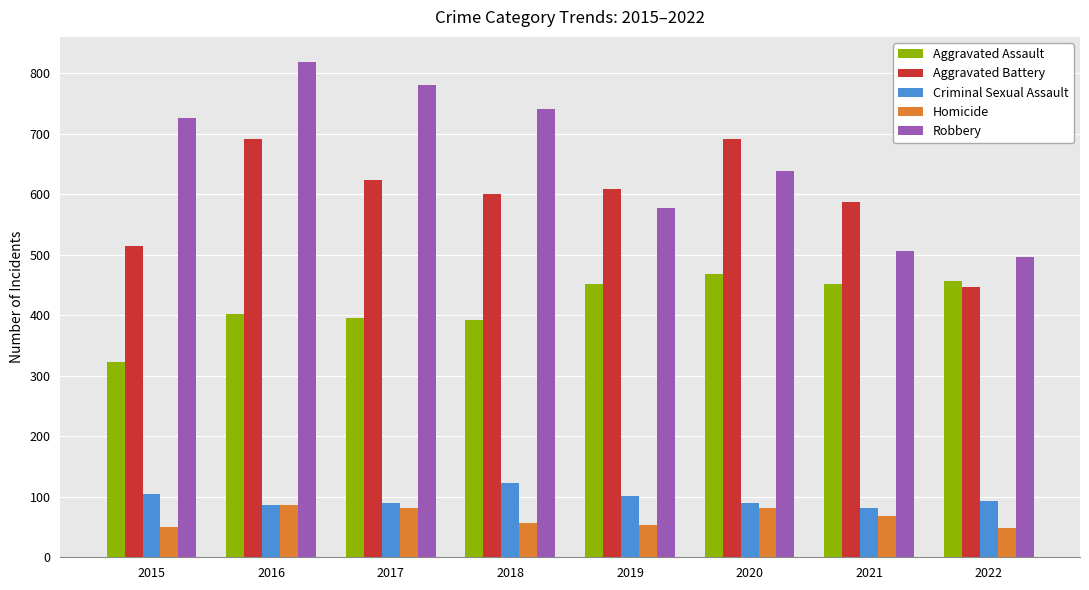

Which series has the largest range (max minus min)?

Robbery